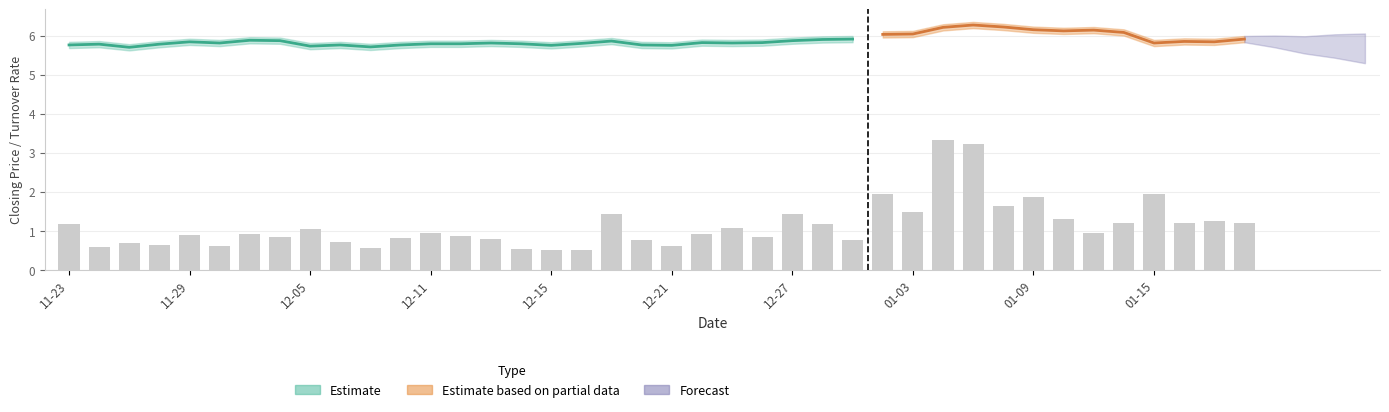

Reading left to right, what are all the values shown in this chart?

close_price: 2017-11-23=5.8	2017-11-24=5.8	2017-11-27=5.7	2017-11-28=5.8	2017-11-29=5.8	2017-11-30=5.8	2017-12-01=5.9	2017-12-04=5.9	2017-12-05=5.7	2017-12-06=5.8	2017-12-07=5.7	2017-12-08=5.8	2017-12-11=5.8	2017-12-12=5.8	2017-12-13=5.8	2017-12-14=5.8	2017-12-15=5.8	2017-12-18=5.8	2017-12-19=5.9	2017-12-20=5.8	2017-12-21=5.8	2017-12-22=5.8	2017-12-25=5.8	2017-12-26=5.8	2017-12-27=5.9	2017-12-28=5.9	2017-12-29=5.9	2018-01-02=6.0	2018-01-03=6.0	2018-01-04=6.2	2018-01-05=6.3	2018-01-08=6.2	2018-01-09=6.2	2018-01-10=6.1	2018-01-11=6.1	2018-01-12=6.1	2018-01-15=5.8	2018-01-16=5.8	2018-01-17=5.8	2018-01-18=5.9
prev_close: 2017-11-23=5.9	2017-11-24=5.8	2017-11-27=5.8	2017-11-28=5.7	2017-11-29=5.8	2017-11-30=5.8	2017-12-01=5.8	2017-12-04=5.9	2017-12-05=5.9	2017-12-06=5.7	2017-12-07=5.8	2017-12-08=5.7	2017-12-11=5.8	2017-12-12=5.8	2017-12-13=5.8	2017-12-14=5.8	2017-12-15=5.8	2017-12-18=5.8	2017-12-19=5.8	2017-12-20=5.9	2017-12-21=5.8	2017-12-22=5.8	2017-12-25=5.8	2017-12-26=5.8	2017-12-27=5.8	2017-12-28=5.9	2017-12-29=5.9	2018-01-02=5.9	2018-01-03=6.0	2018-01-04=6.0	2018-01-05=6.2	2018-01-08=6.3	2018-01-09=6.2	2018-01-10=6.2	2018-01-11=6.1	2018-01-12=6.1	2018-01-15=6.1	2018-01-16=5.8	2018-01-17=5.8	2018-01-18=5.8
turnover_rate: 2017-11-23=1.2	2017-11-24=0.6	2017-11-27=0.7	2017-11-28=0.7	2017-11-29=0.9	2017-11-30=0.6	2017-12-01=0.9	2017-12-04=0.8	2017-12-05=1.1	2017-12-06=0.7	2017-12-07=0.6	2017-12-08=0.8	2017-12-11=1.0	2017-12-12=0.9	2017-12-13=0.8	2017-12-14=0.6	2017-12-15=0.5	2017-12-18=0.5	2017-12-19=1.4	2017-12-20=0.8	2017-12-21=0.6	2017-12-22=0.9	2017-12-25=1.1	2017-12-26=0.9	2017-12-27=1.4	2017-12-28=1.2	2017-12-29=0.8	2018-01-02=2.0	2018-01-03=1.5	2018-01-04=3.3	2018-01-05=3.2	2018-01-08=1.6	2018-01-09=1.9	2018-01-10=1.3	2018-01-11=1.0	2018-01-12=1.2	2018-01-15=2.0	2018-01-16=1.2	2018-01-17=1.2	2018-01-18=1.2